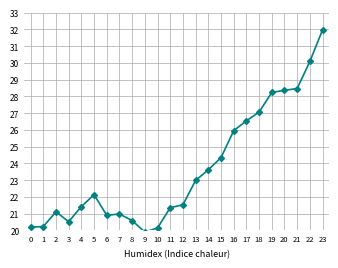

True or false: the data shows 14.8 at 11.

False